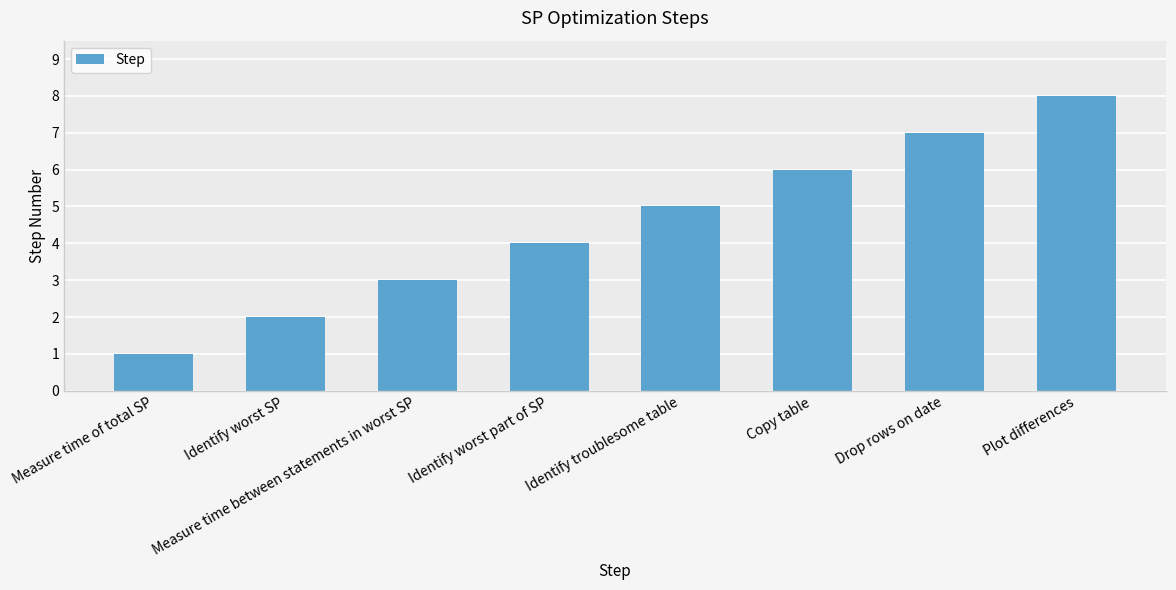

Reading right to left, transcribe all the data shown in this chart.

Plot differences=8	Drop rows on date=7	Copy table=6	Identify troublesome table=5	Identify worst part of SP=4	Measure time between statements in worst SP=3	Identify worst SP=2	Measure time of total SP=1